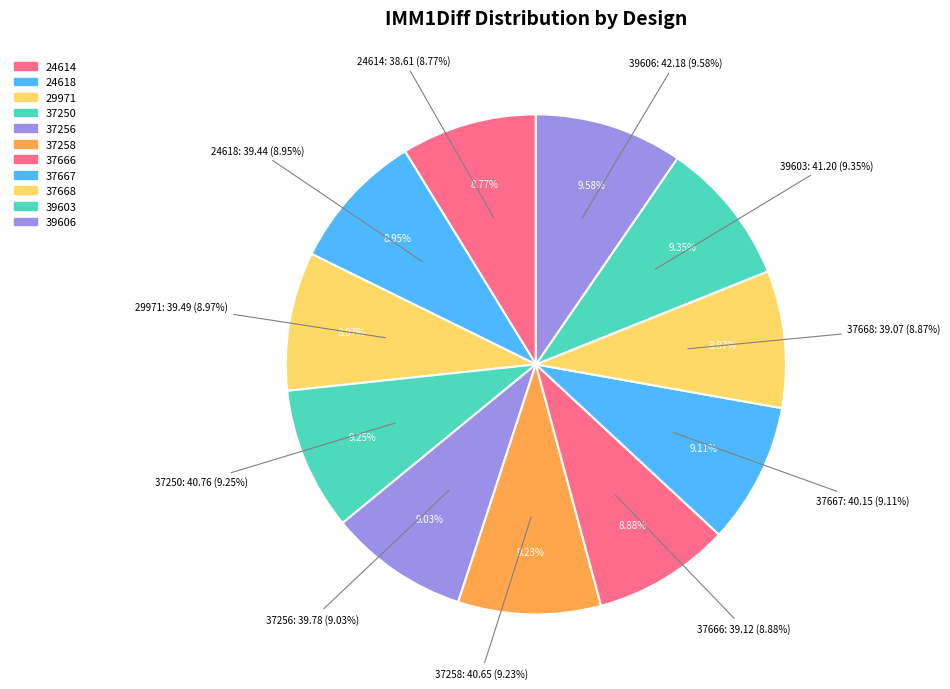

How many segments does this pie chart have?

11